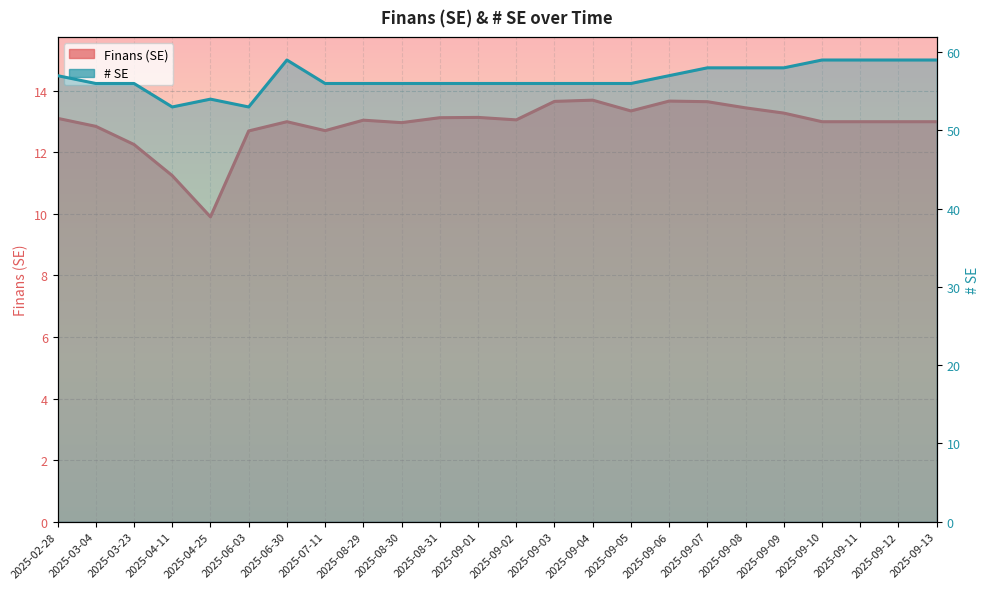

At which category is the sum across all series the highest?

2025-06-30